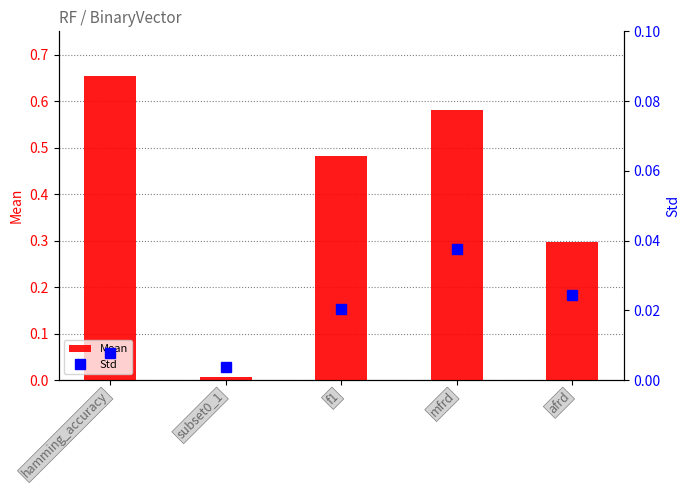

Reading left to right, transcribe all the data shown in this chart.

Mean: 0.7	0.0	0.5	0.6	0.3
Std: 0.0	0.0	0.0	0.0	0.0